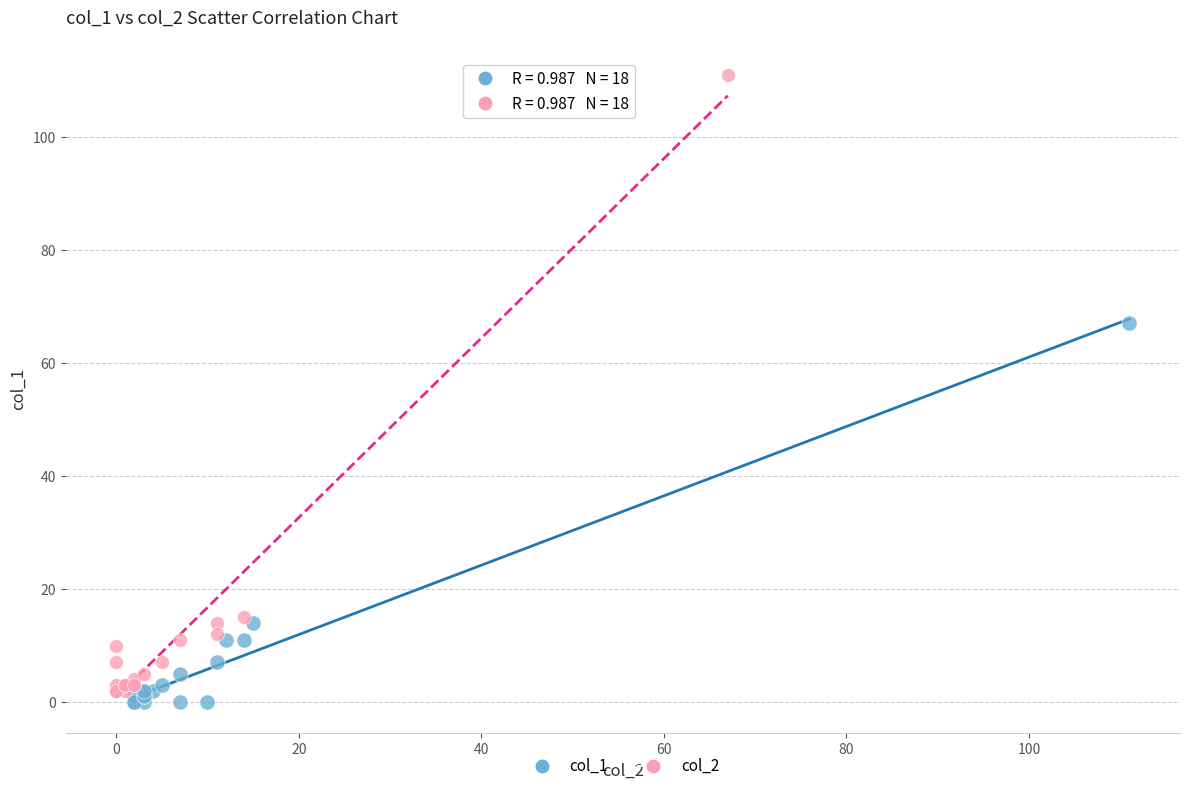

Which series has the widest spread of Y values?

col_2